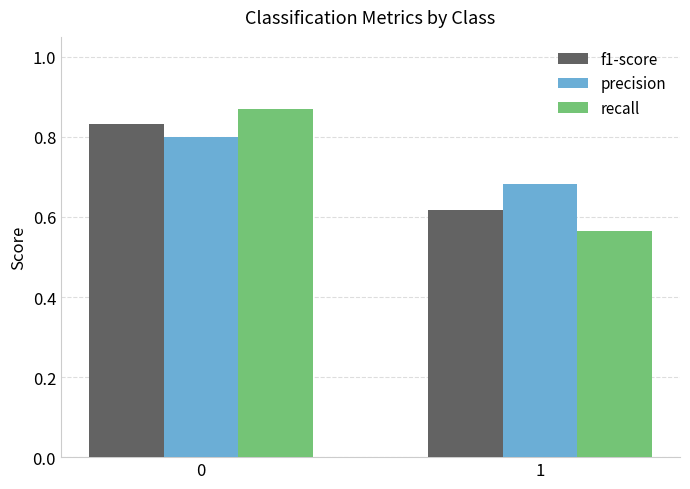

Rank the series at 1 from lowest to highest value.

recall, f1-score, precision